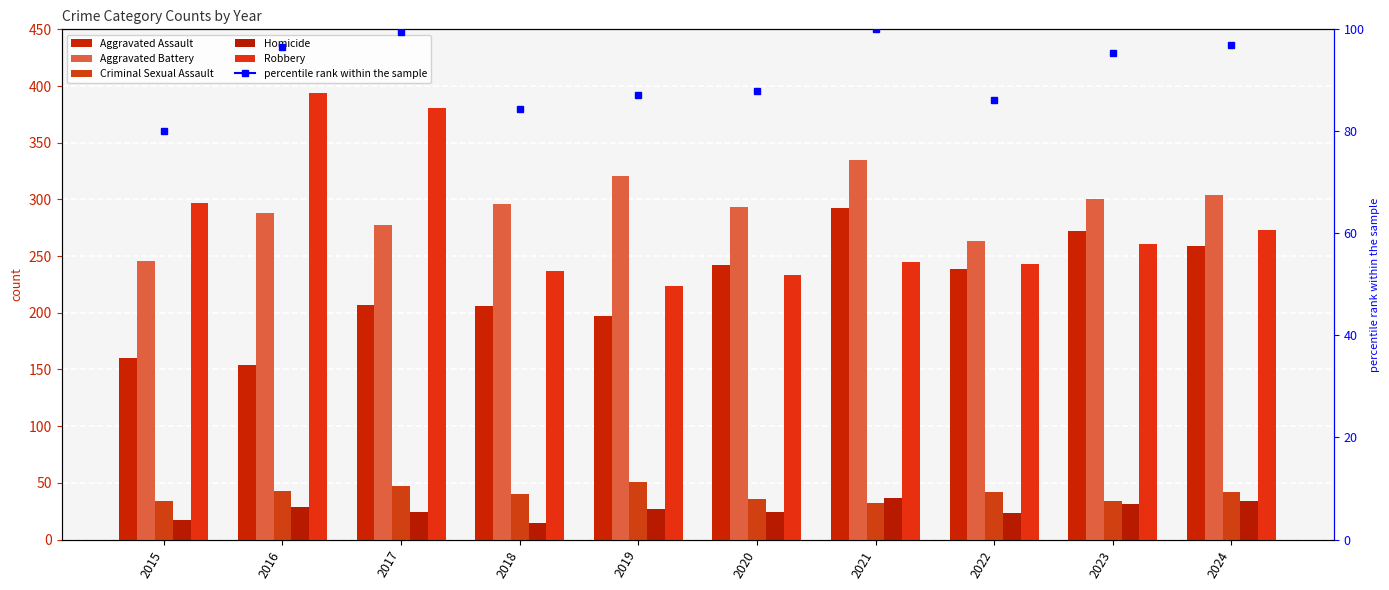

What is the value of the Aggravated Battery bar at the 8th from the left?

263